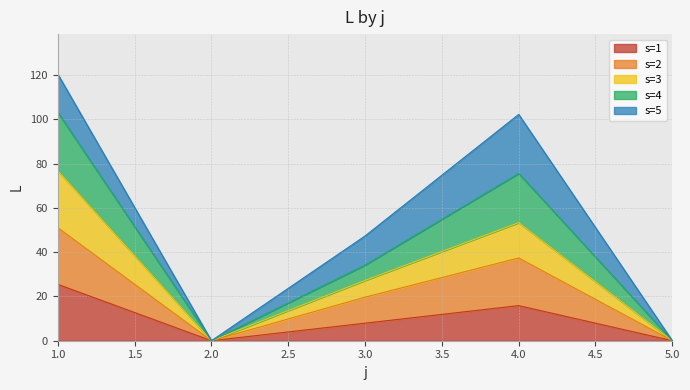

True or false: s=3 and s=2 intersect in this chart.

False